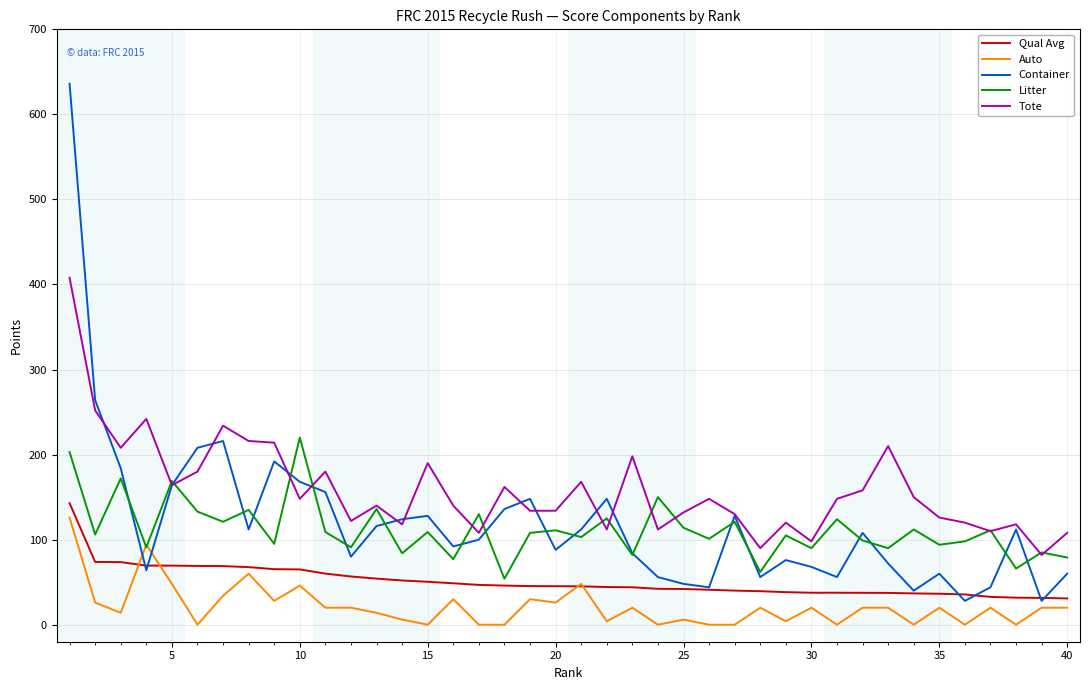

What is the highest value of the Tote series?

408.0